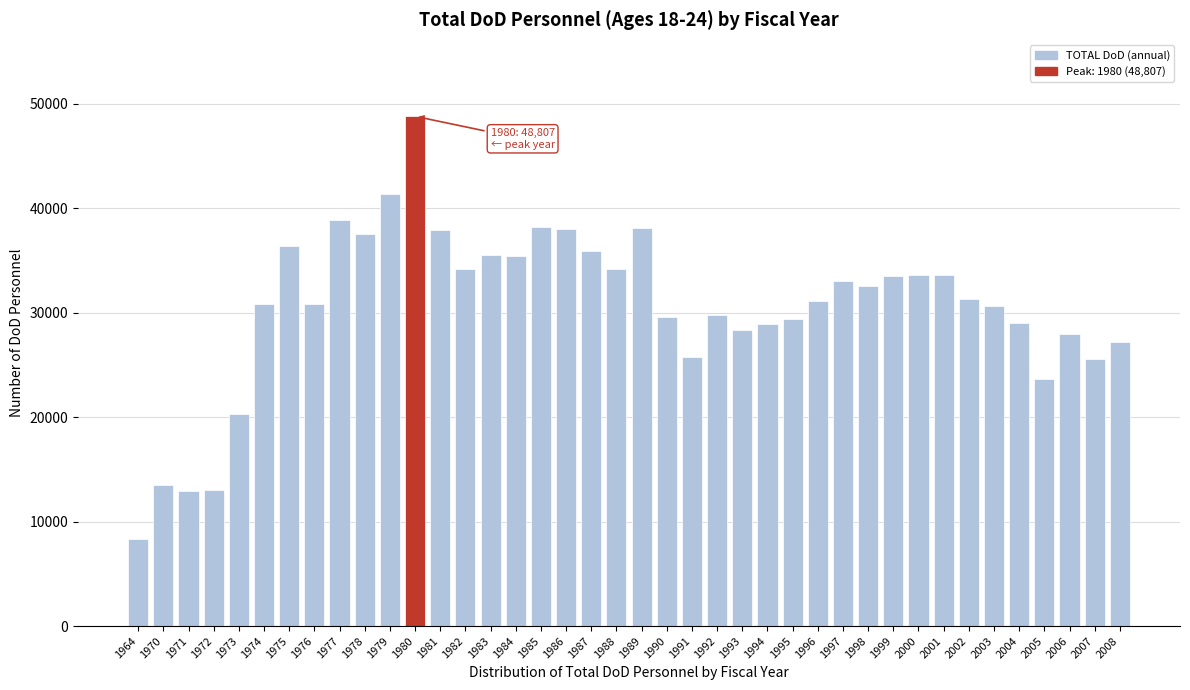

What is the smallest value displayed?

8350